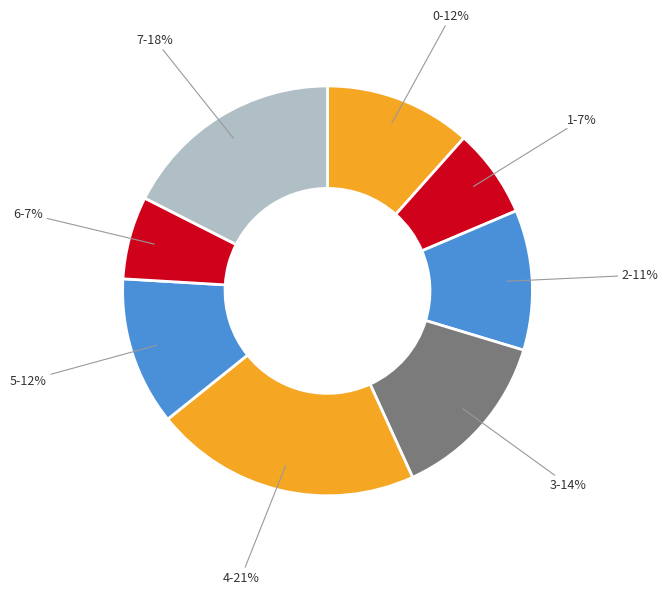

Do 3-14% and 4-21% together represent more than half of the pie?

No